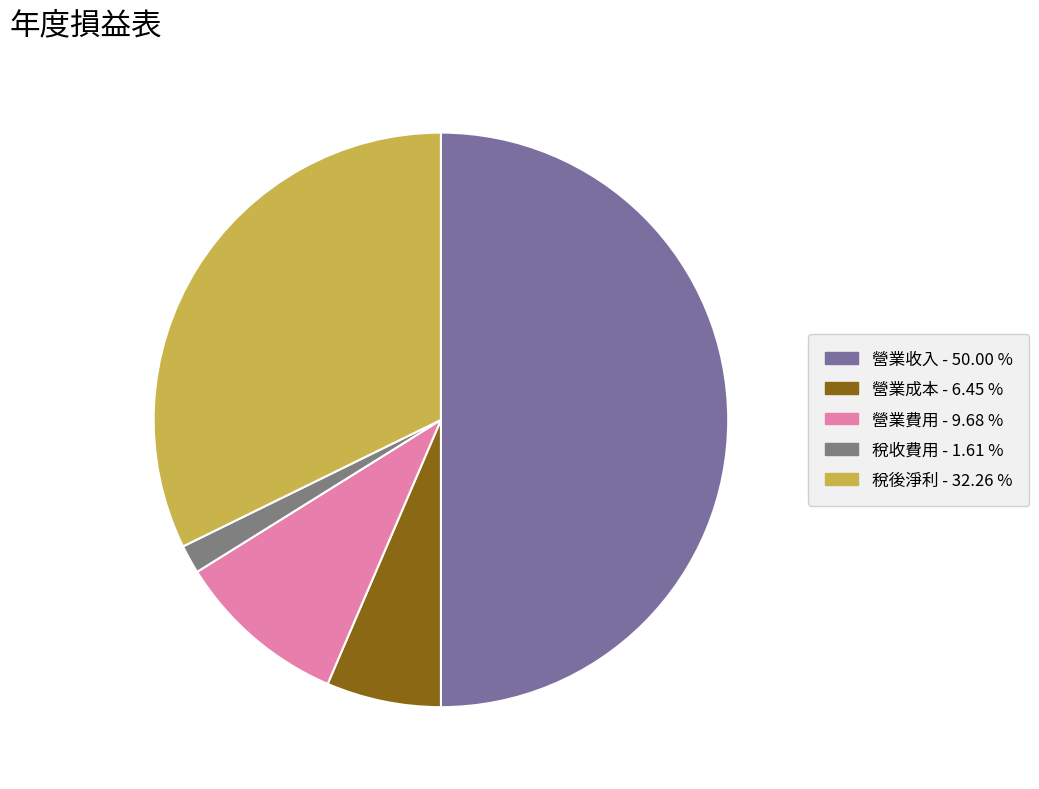

Is it true that 營業收入 is 65% of the pie?

False